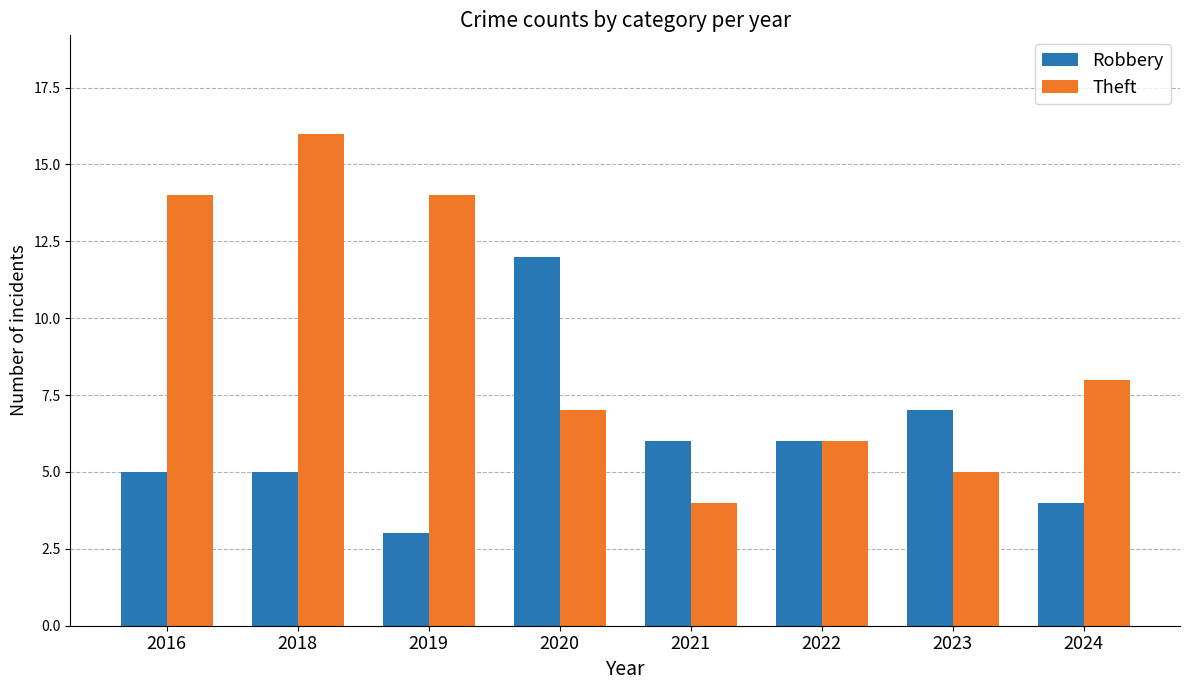

How many data points in Robbery are less than 6?

4